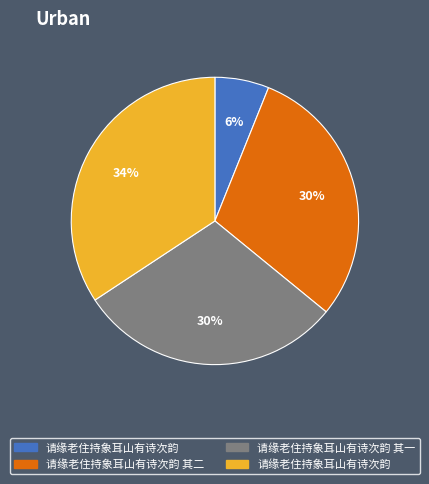

Is there any slice that represents more than half of the pie?

No